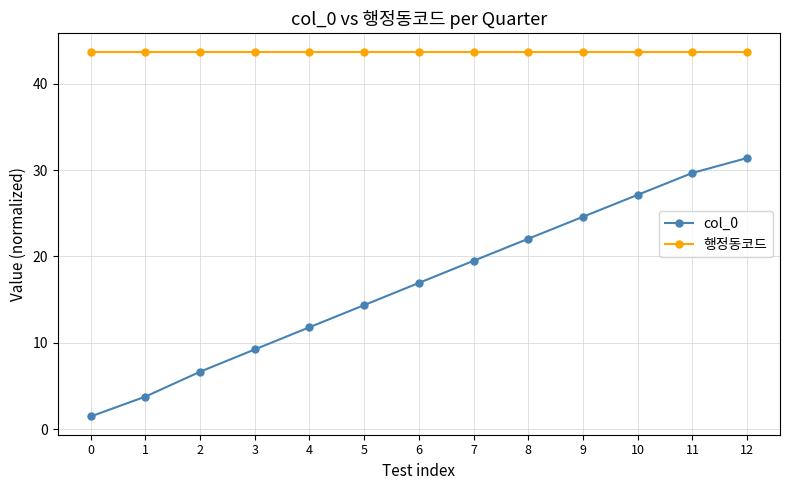

Which series has the widest spread of values?

col_0